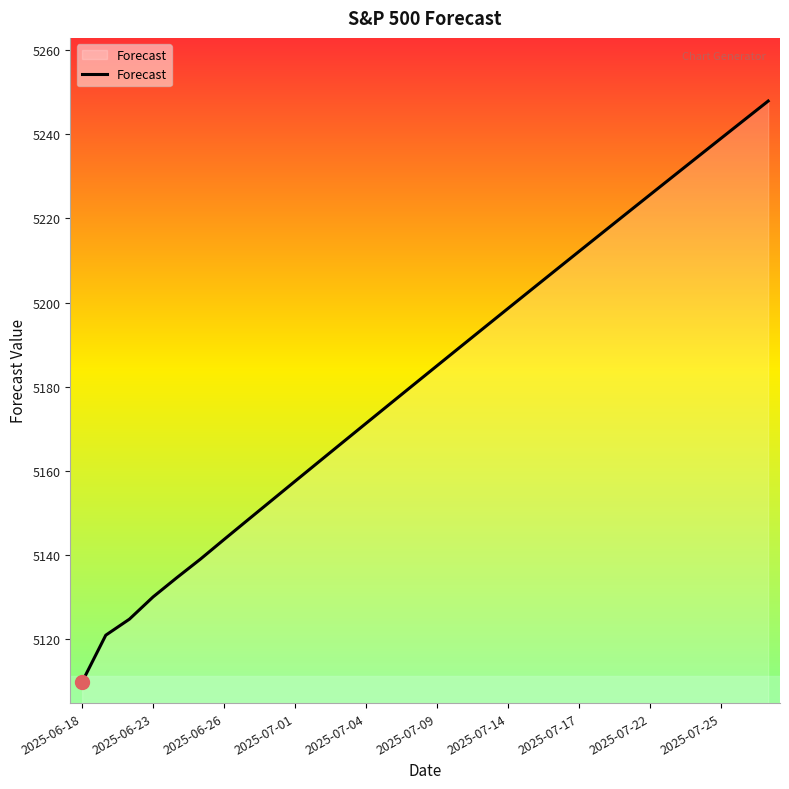

What is the minimum value shown in the chart?

5109.9